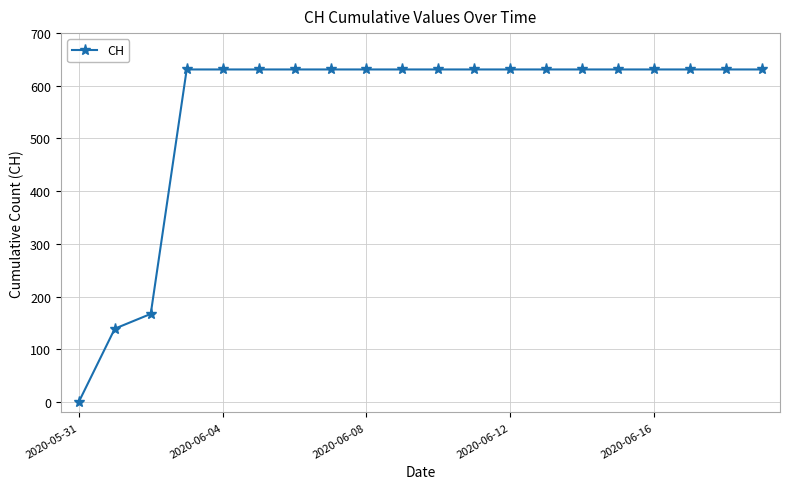

Reading left to right, extract all data points from this chart.

0	139	167	631	631	631	631	631	631	631	631	631	631	631	631	631	631	631	631	631